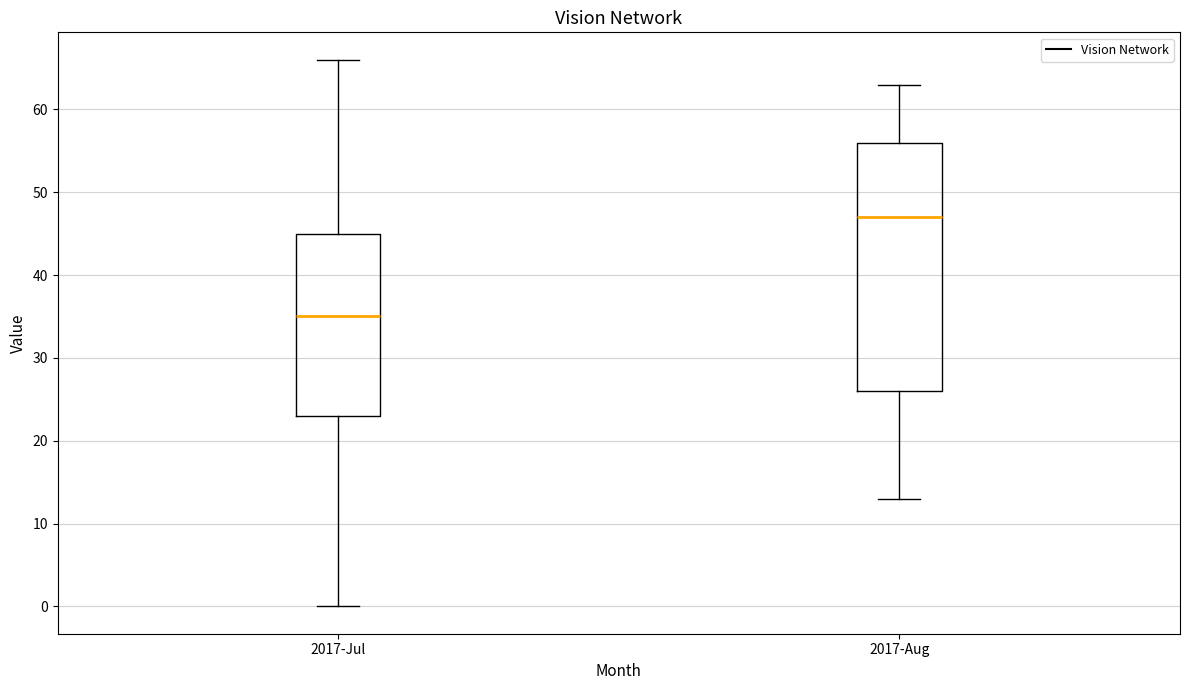

Reading left to right, read every box against the y-axis: the position of its median line, the range the box covers, and the ends of its whiskers. The values are not printed on the chart, so give them approximately, as read against the axis.

2017-Jul: median 35, box 23 to 45, whiskers 0 to 66
2017-Aug: median 47, box 26 to 56, whiskers 13 to 63